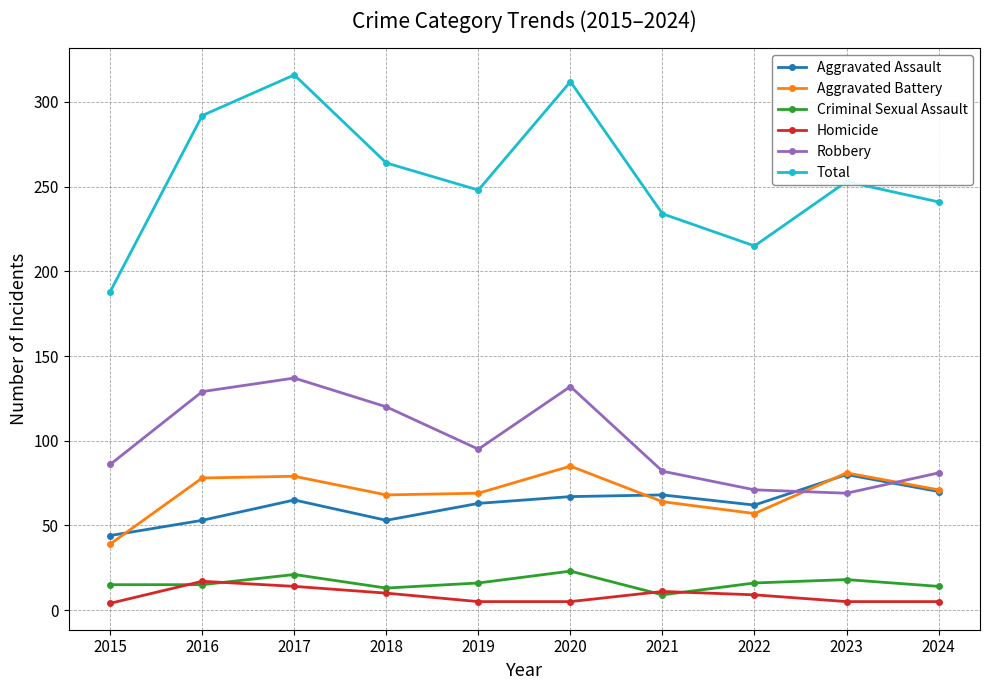

What is the total value across all series at 2021?

468